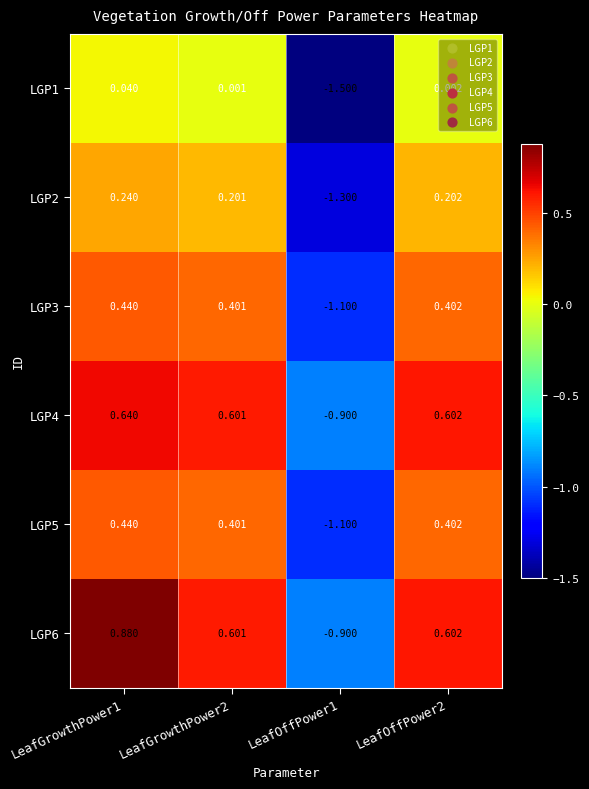

Is the value of LGP6 at LeafOffPower2 greater than the value of LGP3 at LeafOffPower1?

Yes